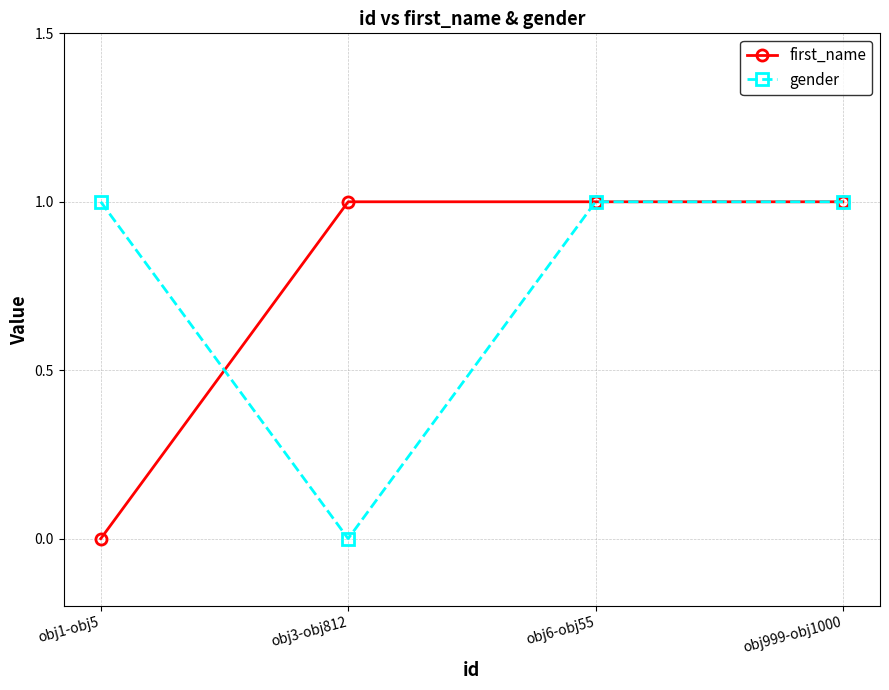

How many first_name values are between 1 and 2?

3